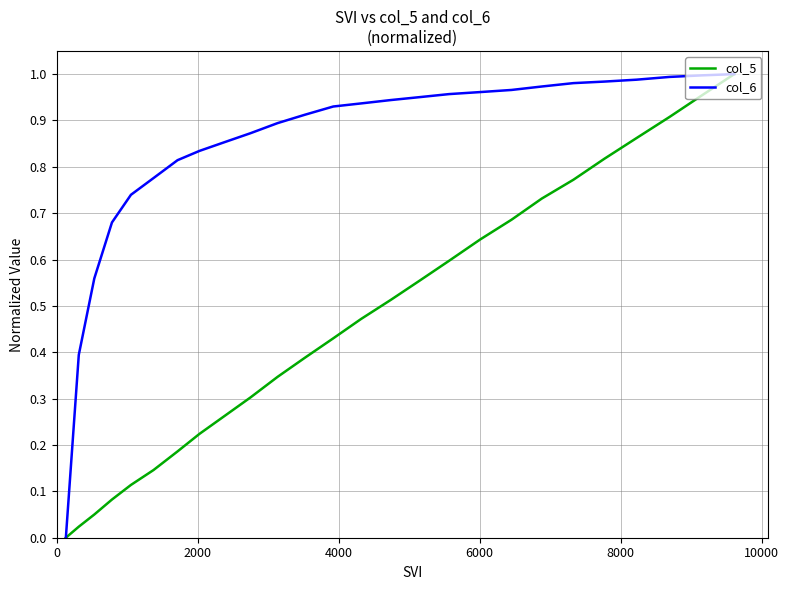

Which series has the largest total across all categories?

col_6